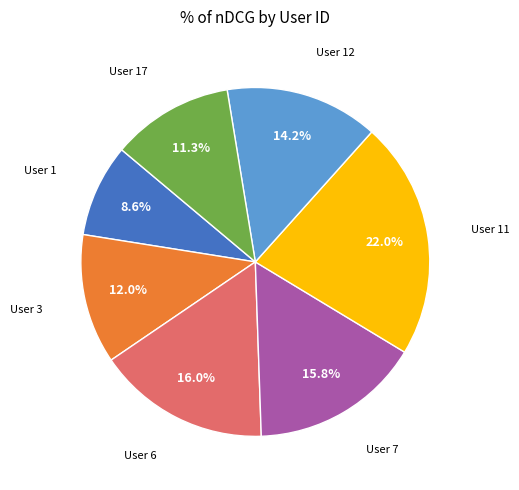

Is User 12 the majority of the pie?

No